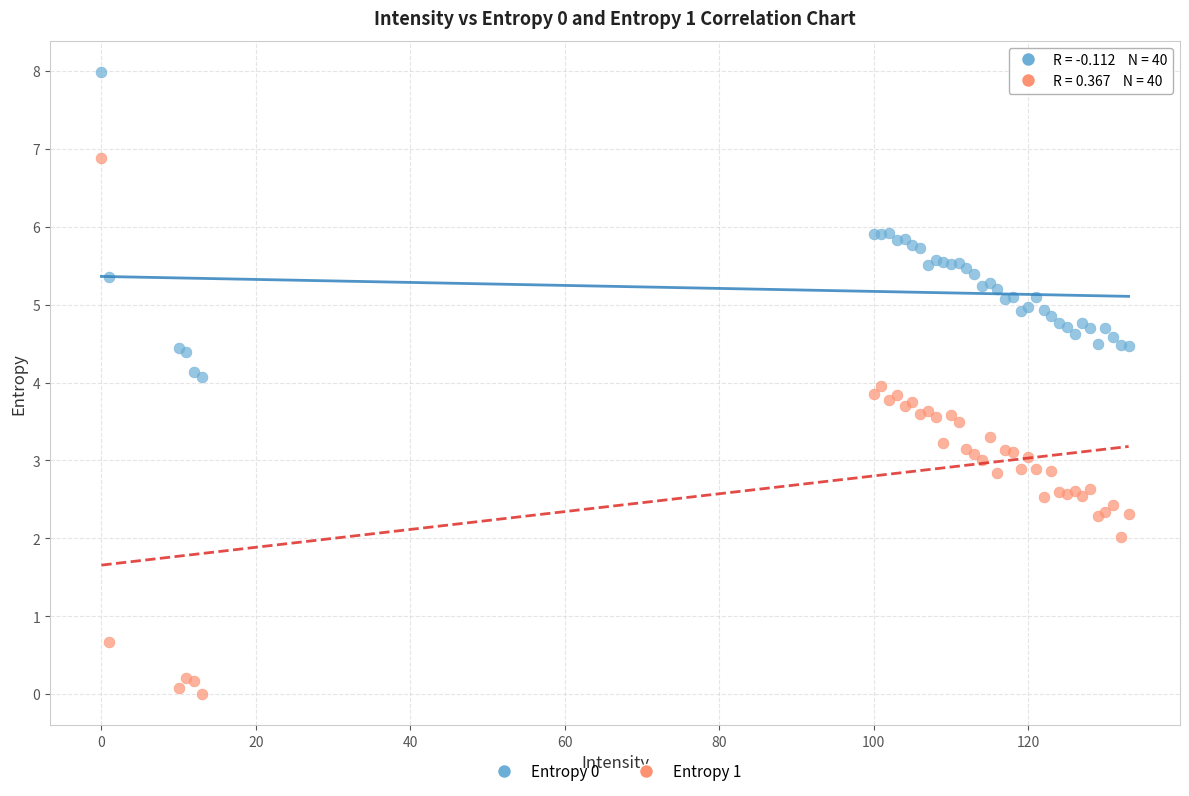

What is the X range (max minus min) for the scatter plot?

133.0